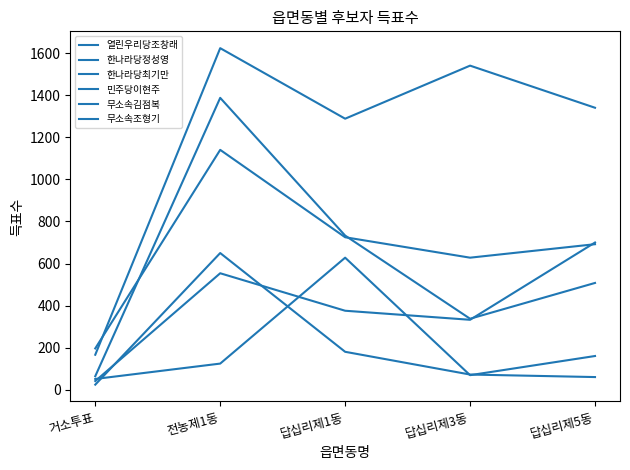

Is the value of 민주당이현주 at 전농제1동 greater than the value of 무소속조형기 at 답십리제1동?

No